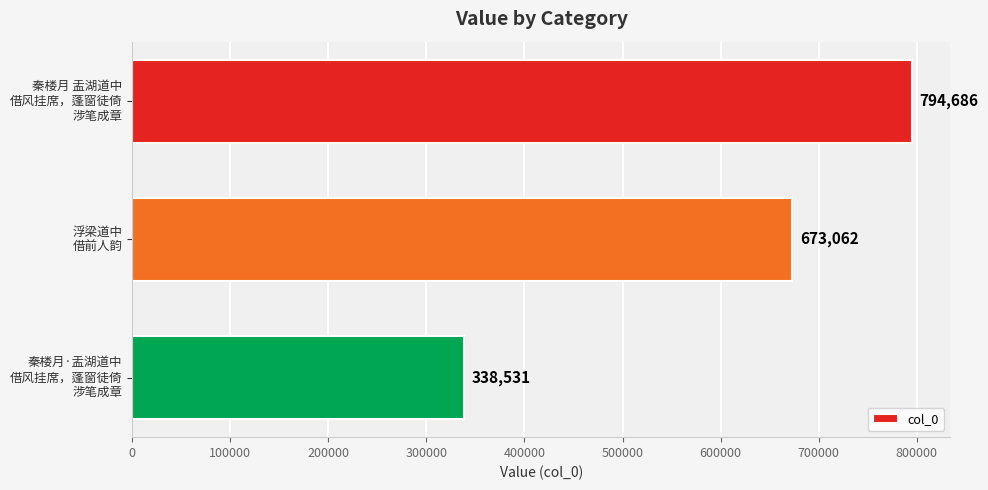

What is the value of the 1st bar from the top?

794686